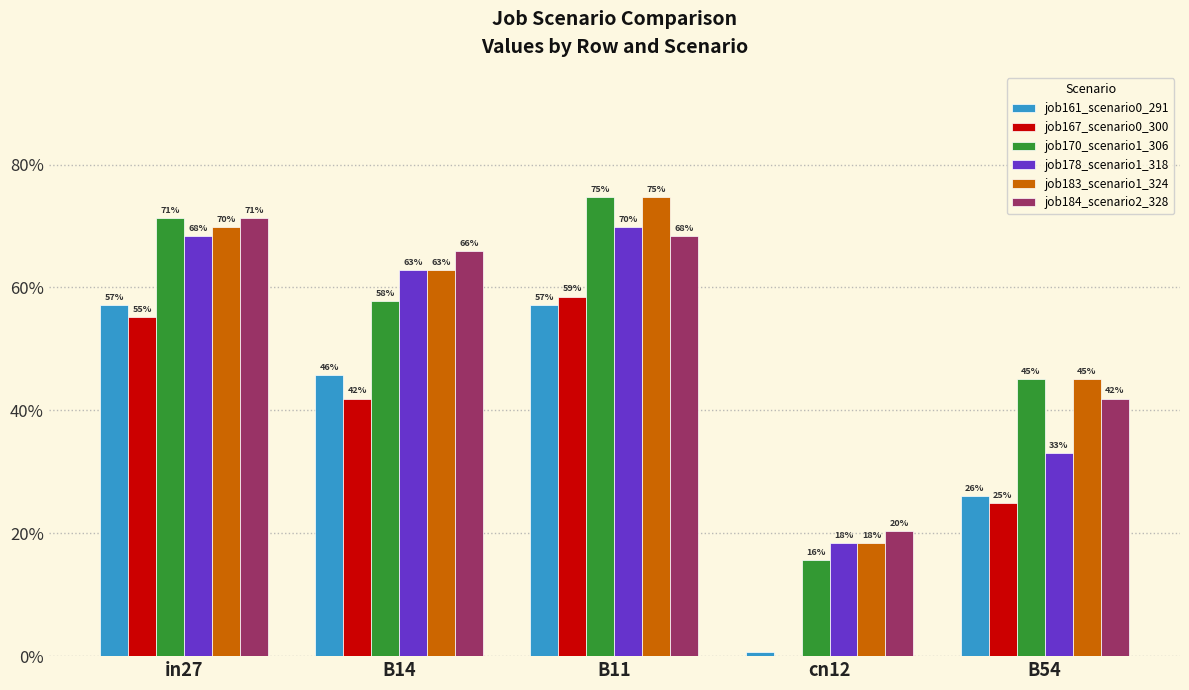

Which category has the lowest value across all series?

cn12